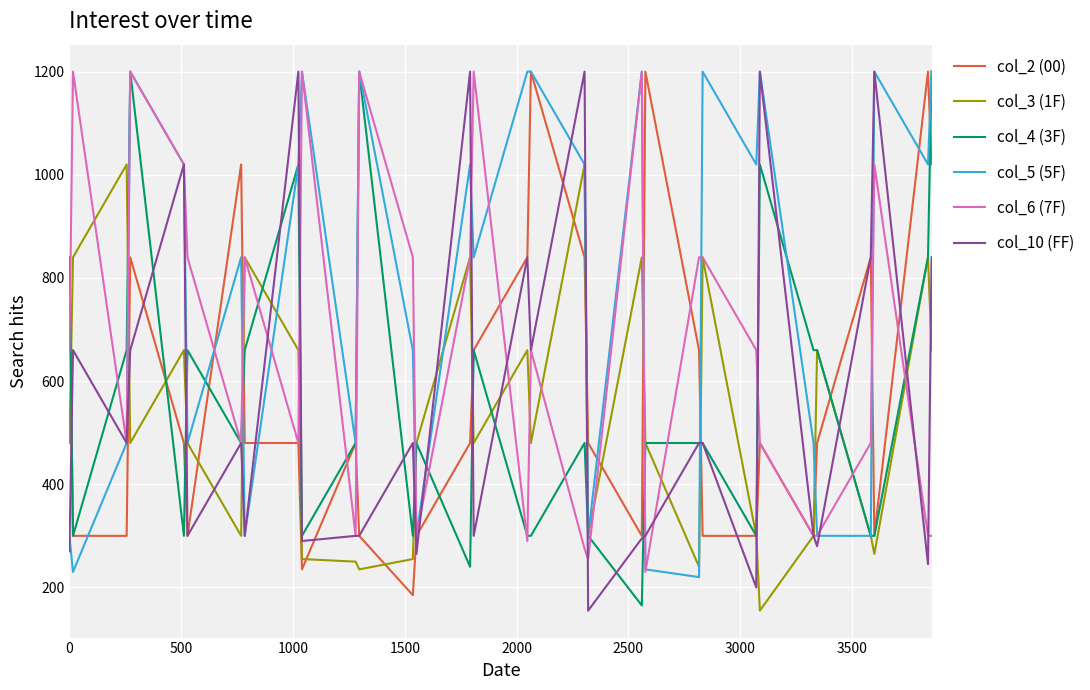

What is the greatest value displayed?

1200